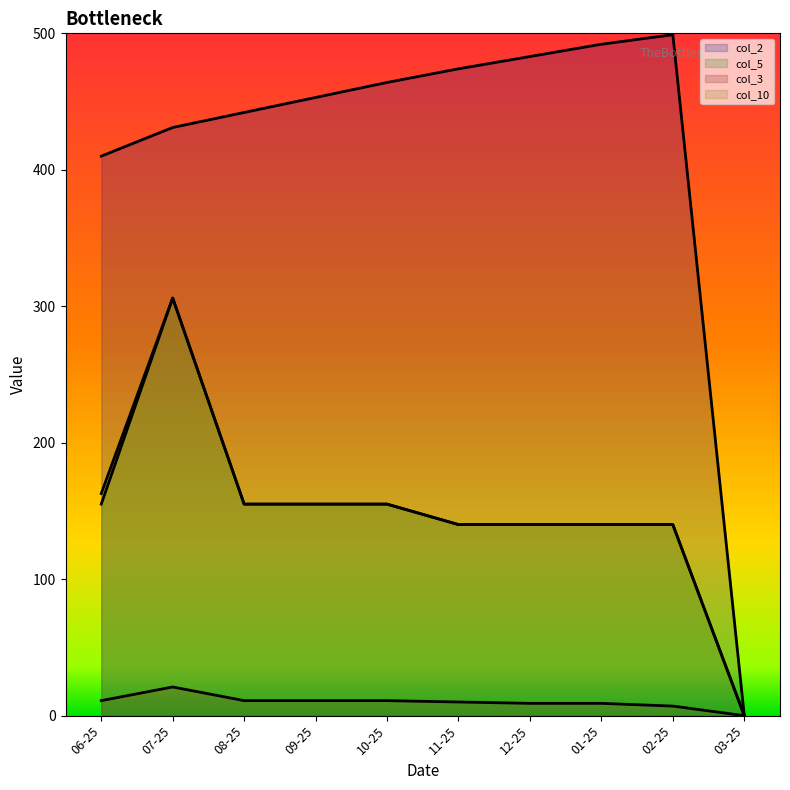

What are all the series names shown in the legend?

col_2, col_5, col_3, col_10